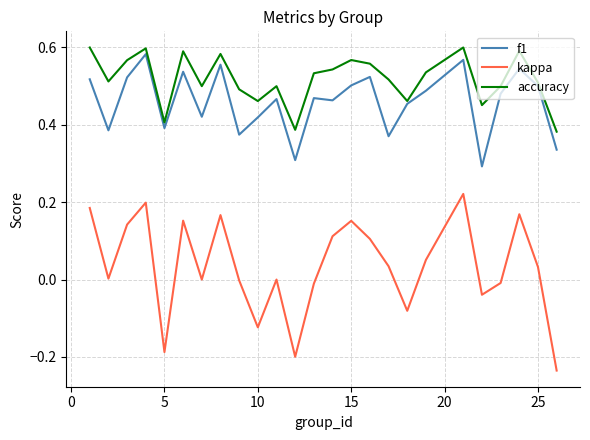

True or false: kappa and accuracy cross at least once.

False